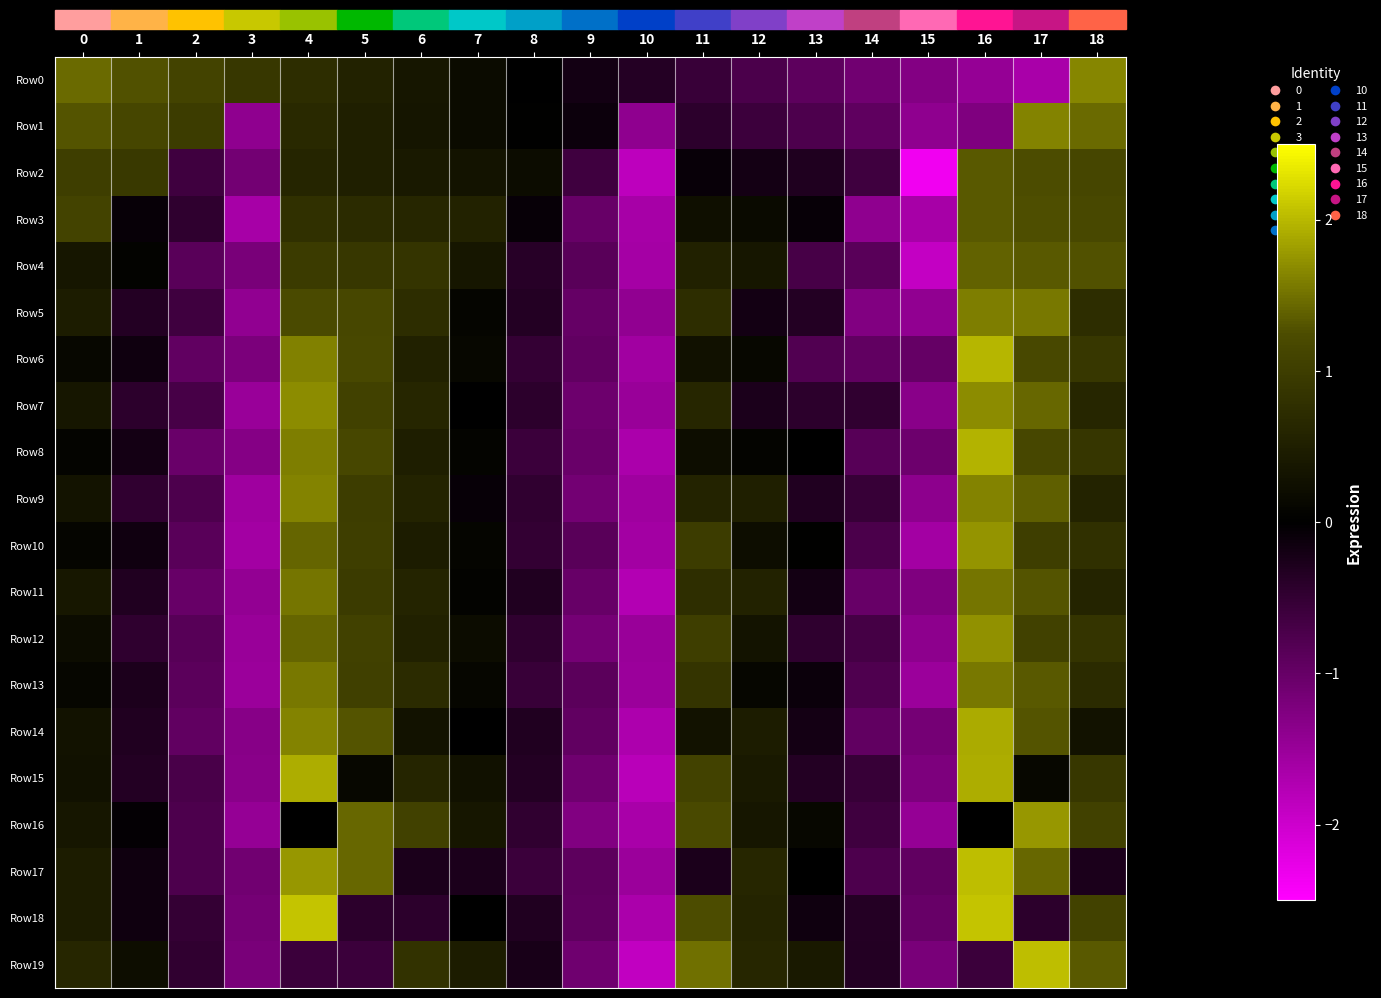

Between 8 and 4, which is larger?

4